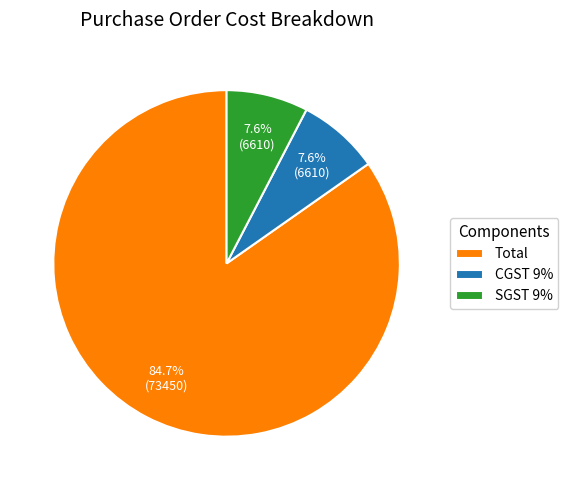

Is it true that CGST 9% is 22% of the pie?

False